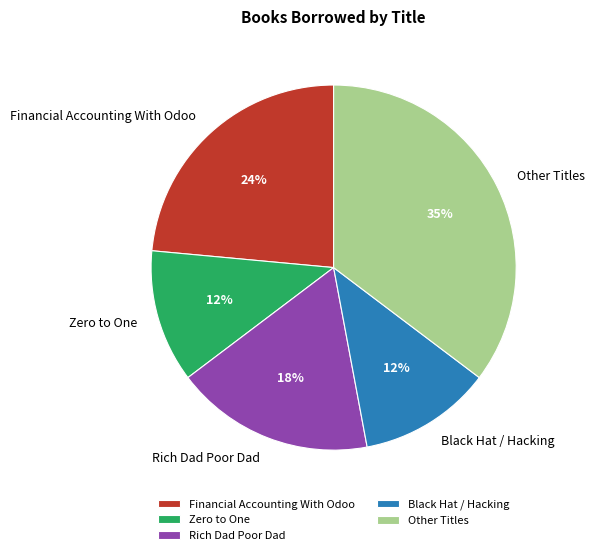

Do Other Titles and Zero to One together represent more than half of the pie?

No